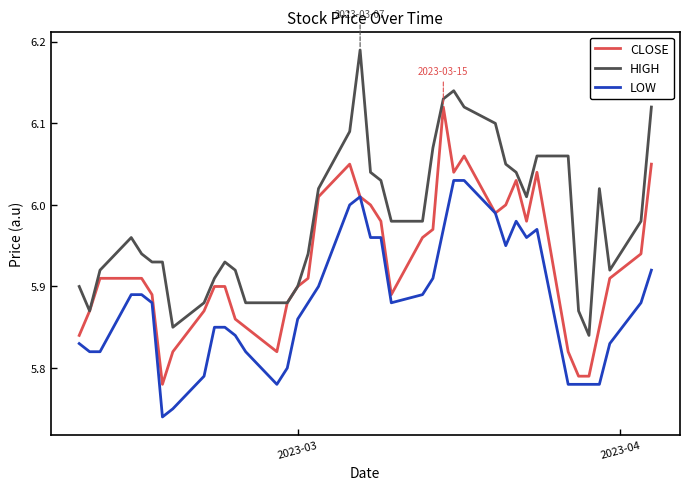

How many categories are shown in the chart?

40